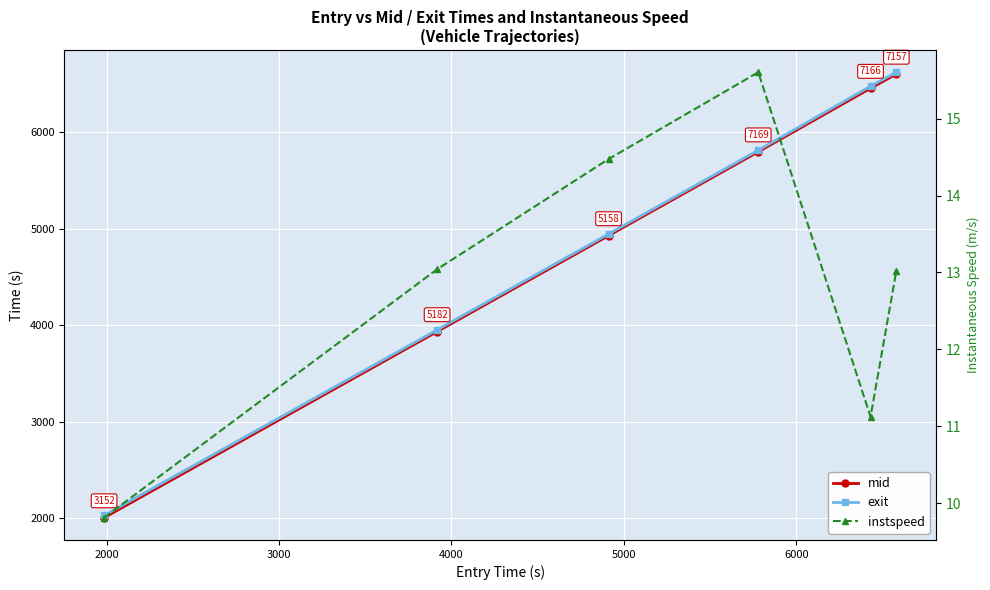

Is the value of instspeed at 5000 greater than the value of exit at 4000?

No